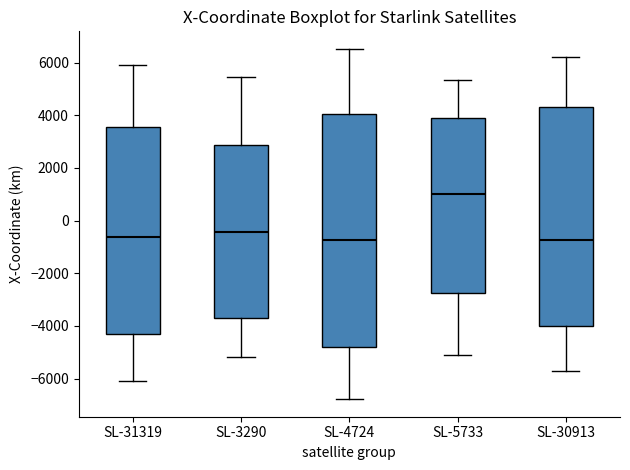

Reading left to right, transcribe this box plot: for each box, give where its median line is, the range the box spans, and where its two whiskers end, as read against the y-axis. The values are not printed on the chart, so give them approximately, as read against the axis.

SL-31319: median -600, box -4400 to 3600, whiskers -6000 to 6000
SL-3290: median -400, box -3800 to 2800, whiskers -5200 to 5400
SL-4724: median -800, box -4800 to 4000, whiskers -6800 to 6600
SL-5733: median 1000, box -2800 to 4000, whiskers -5200 to 5400
SL-30913: median -800, box -4000 to 4400, whiskers -5800 to 6200